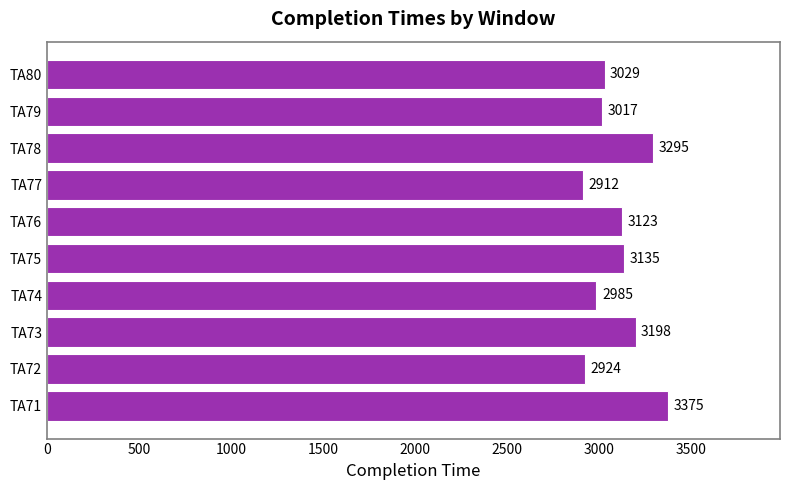

At which category does the chart reach its minimum across all series?

TA77